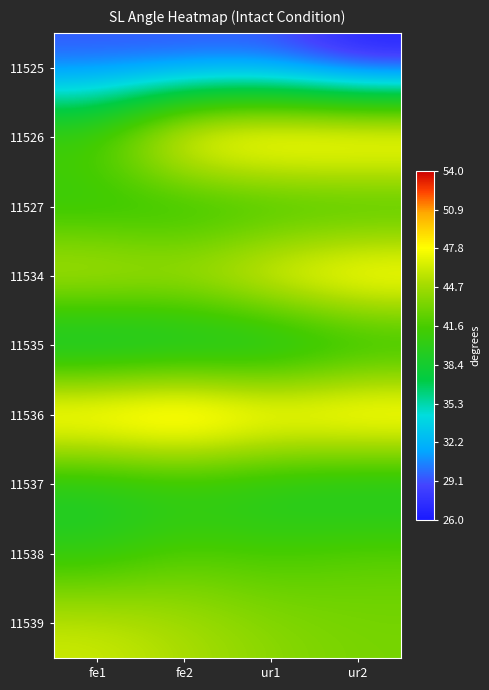

List the series in order of their peak value, highest first.

11536, 11526, 11534, 11539, 11538, 11527, 11537, 11535, 11525